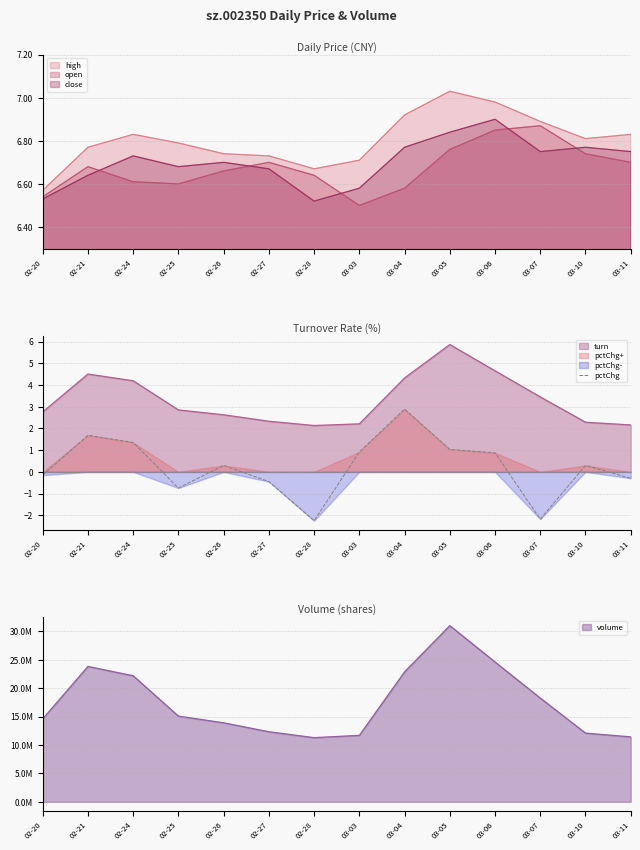

What is the change in value from 02-27 to 03-05?

+1.5